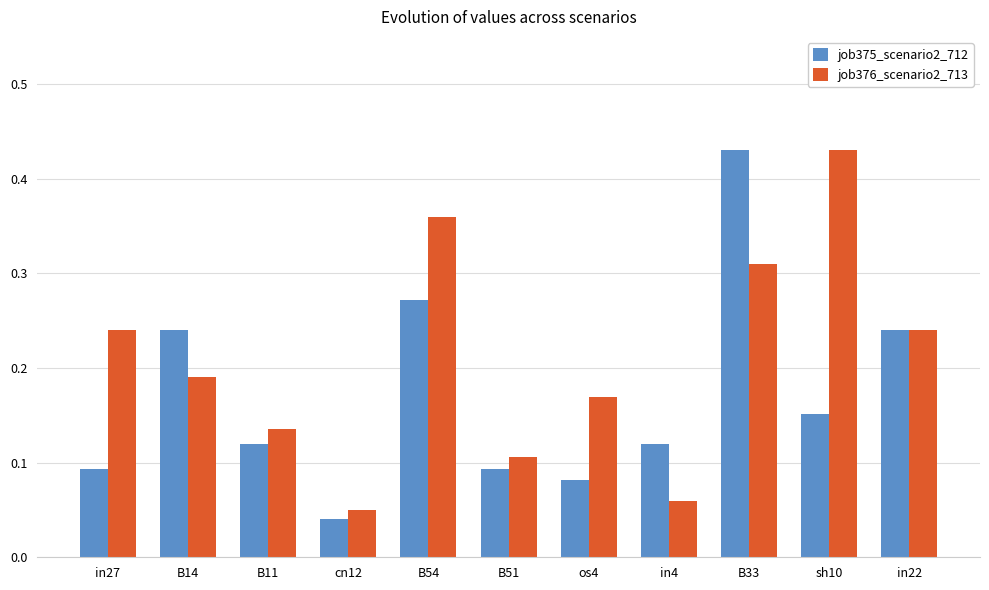

Which category has the lowest value across all series?

cn12